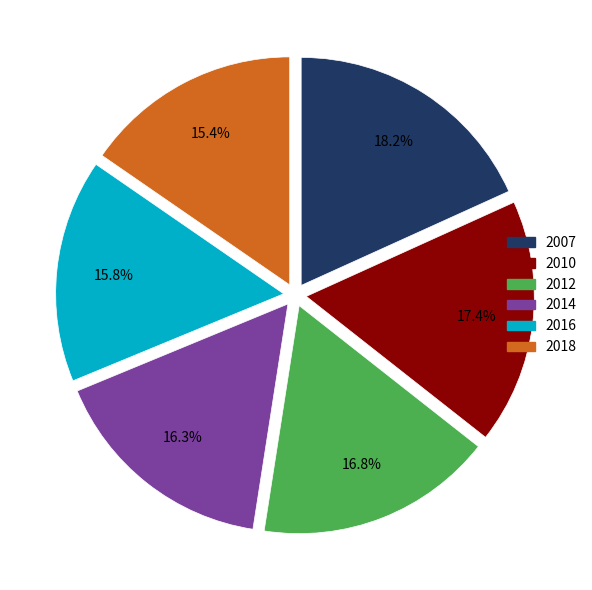

Between 2016 and 2012, which is larger?

2012